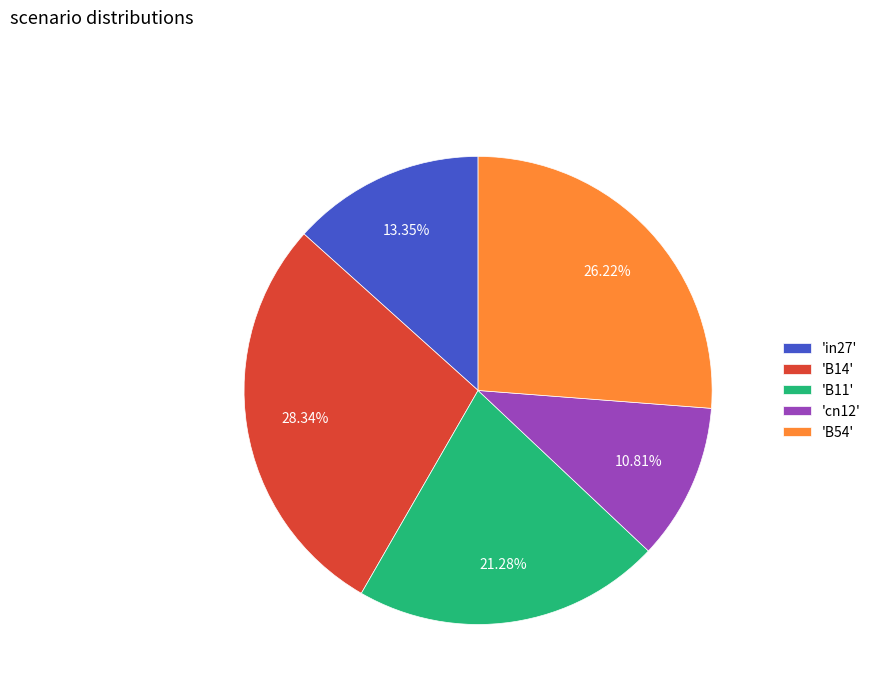

Between 'B14' and 'B11', which is larger?

'B14'